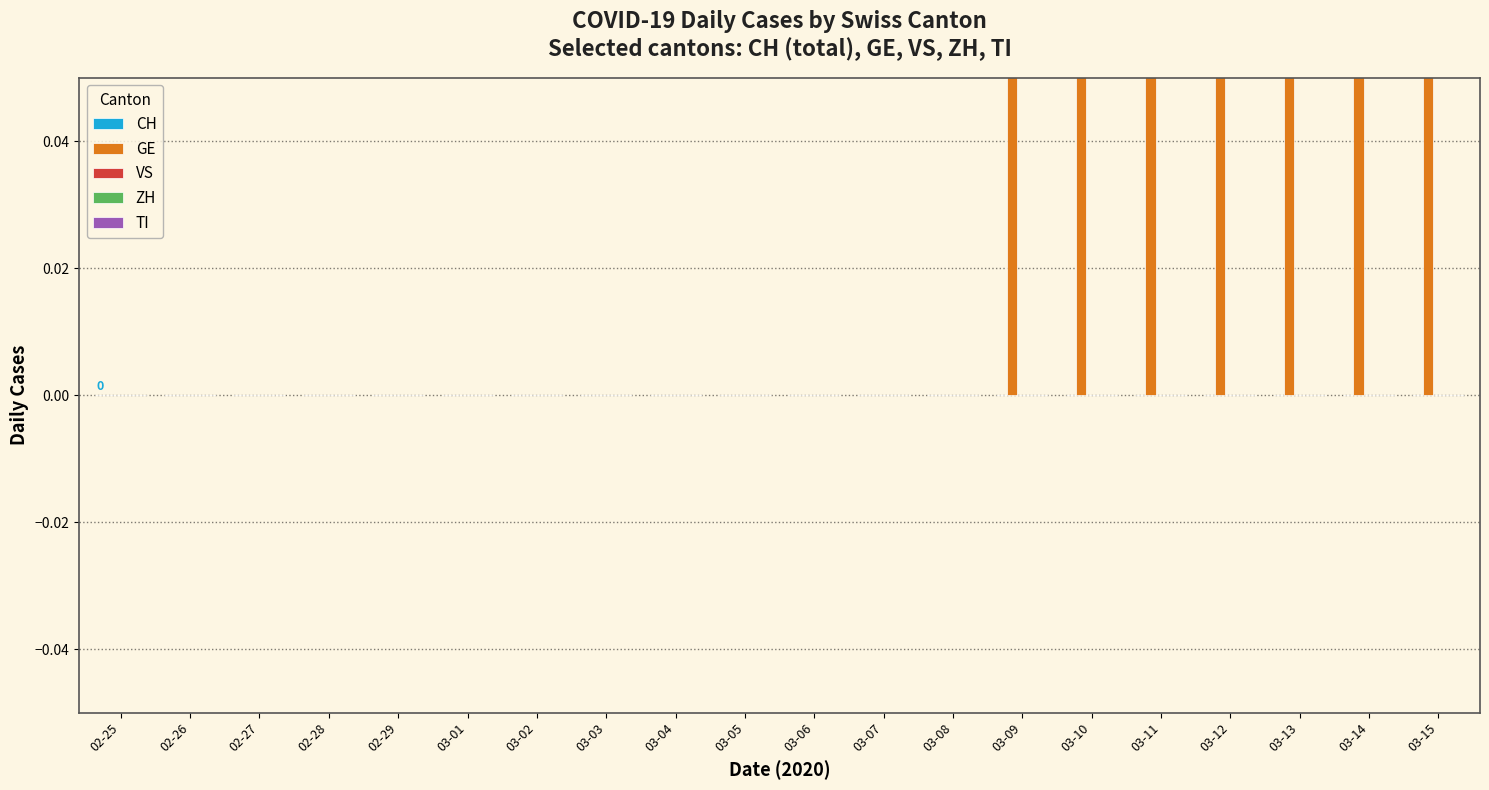

What is the label of the 11th bar from the right?

03-05